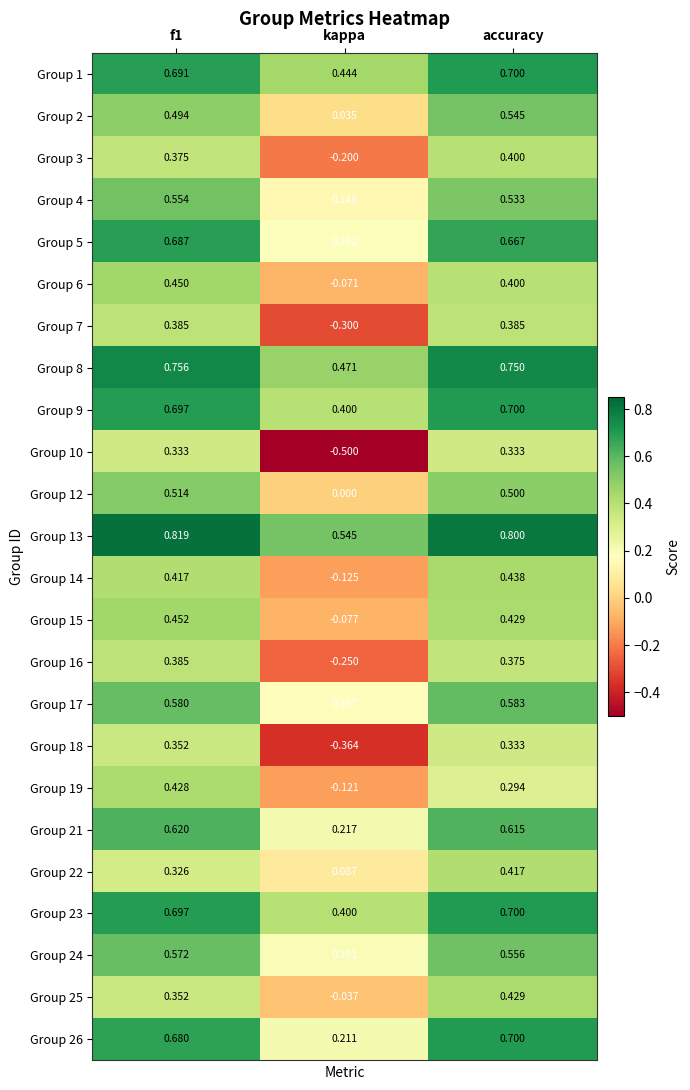

At which label does Group 17 reach its minimum?

kappa